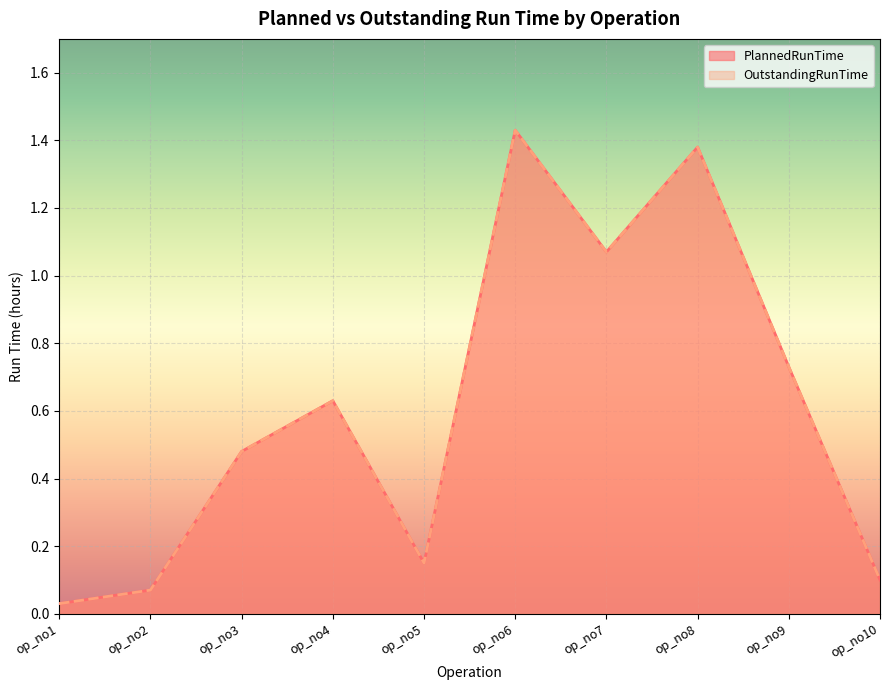

What is the sum of all PlannedRunTime values?

6.1